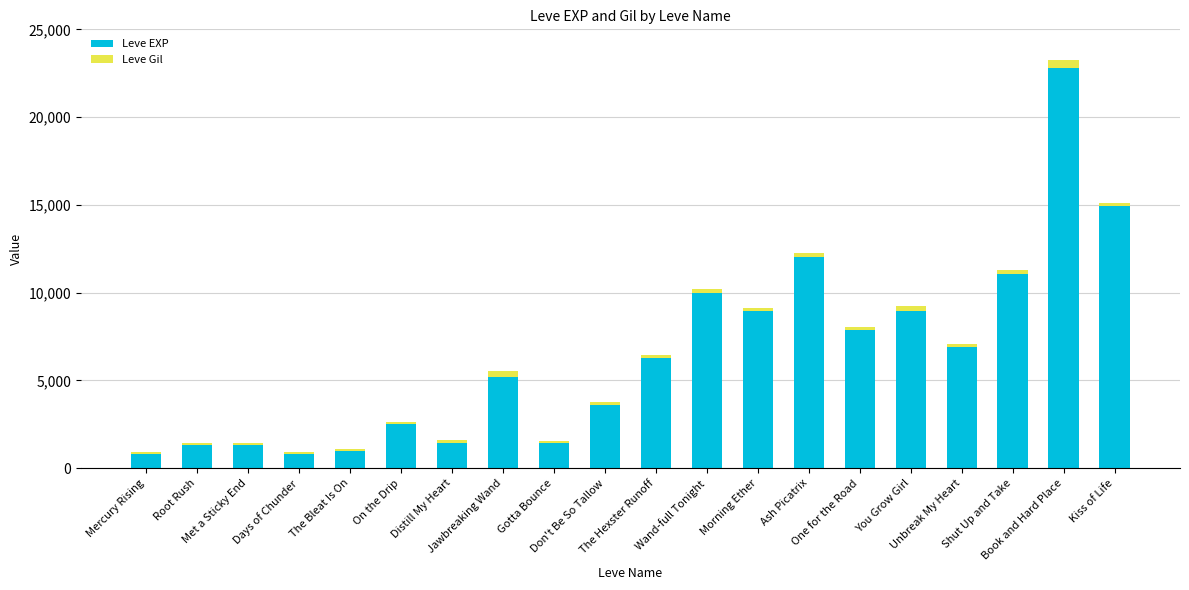

Does the chart contain stacked bars?

Yes